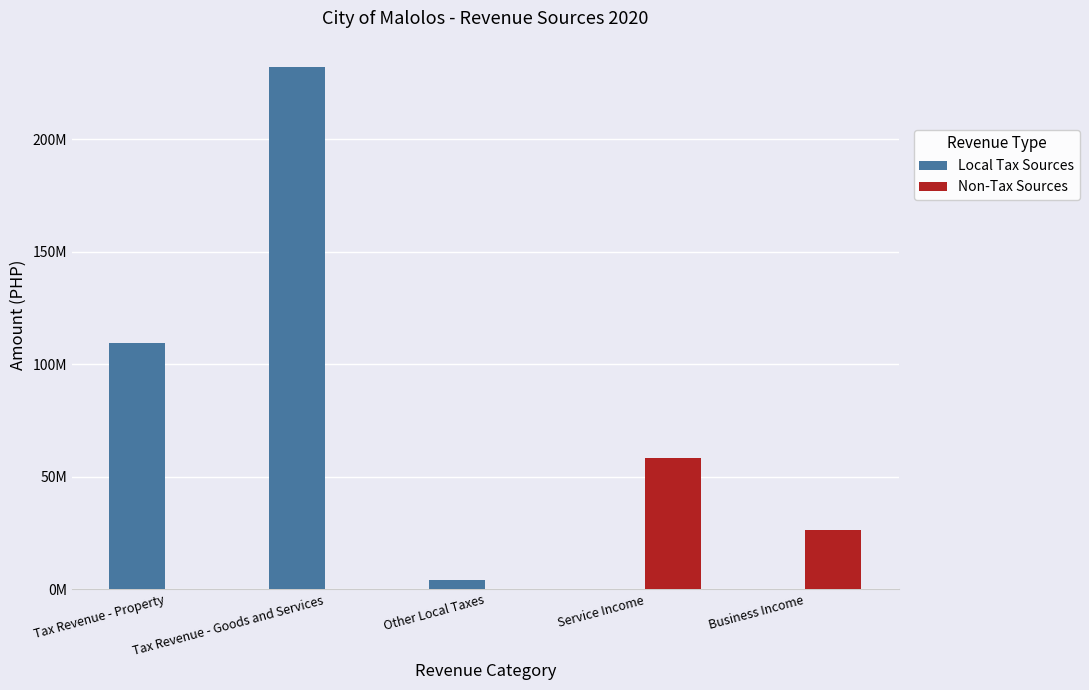

What position from the left is Other Local Taxes?

3